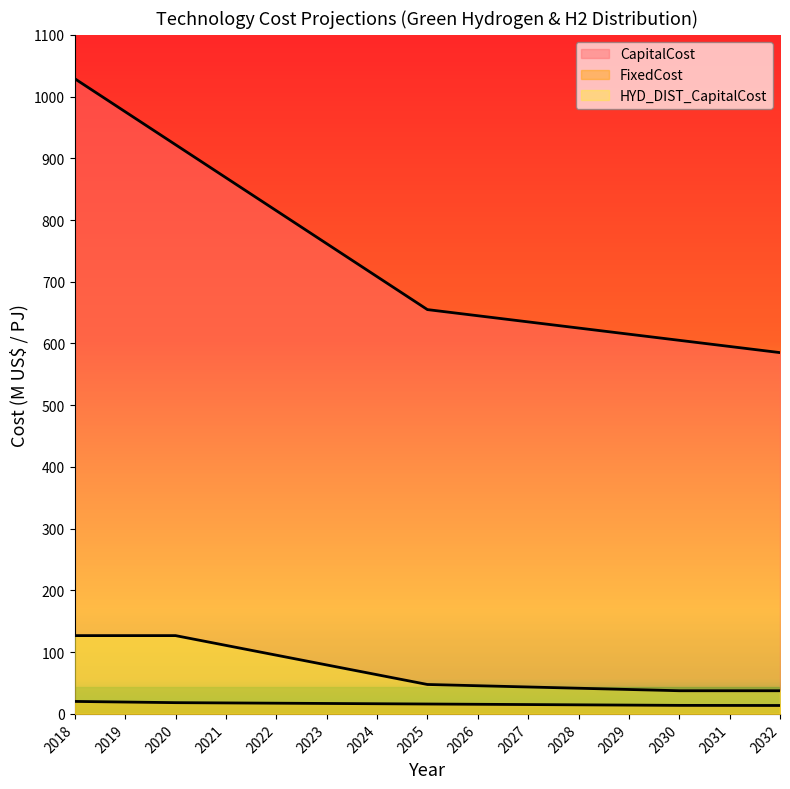

What is the value of the HYD_DIST_CapitalCost point at the 13th from the left?

37.5